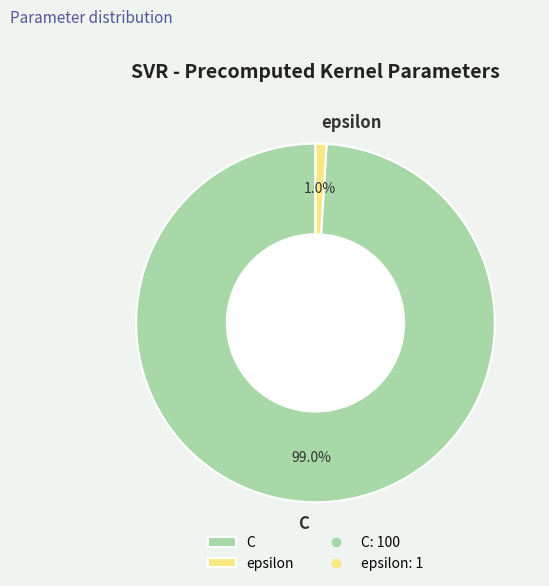

How much of the chart is everything except C?

1.0%